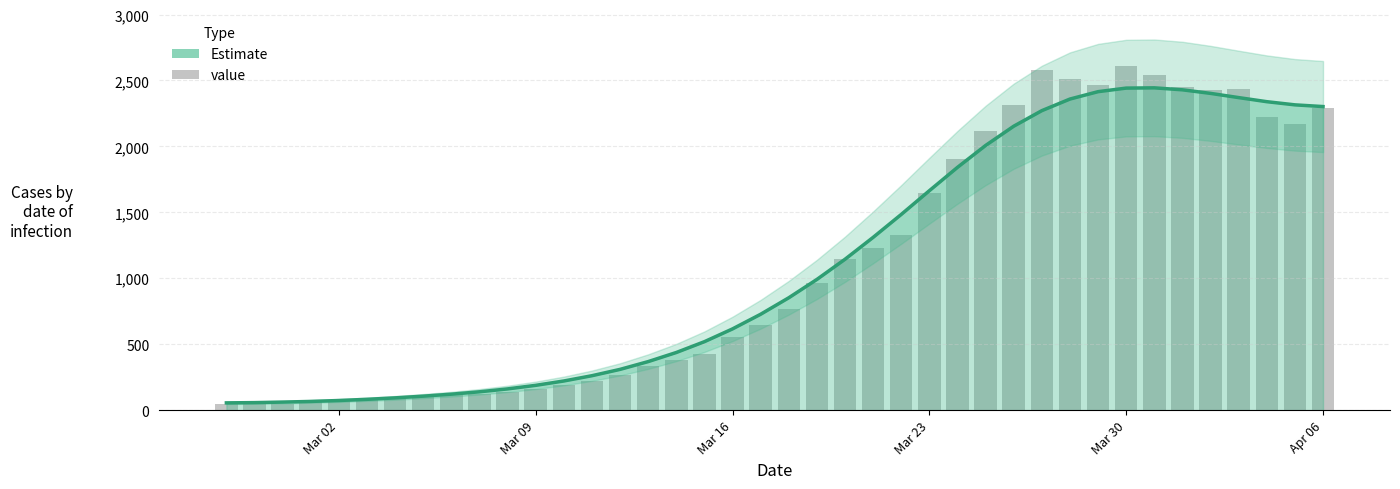

How many series are shown in this chart?

2